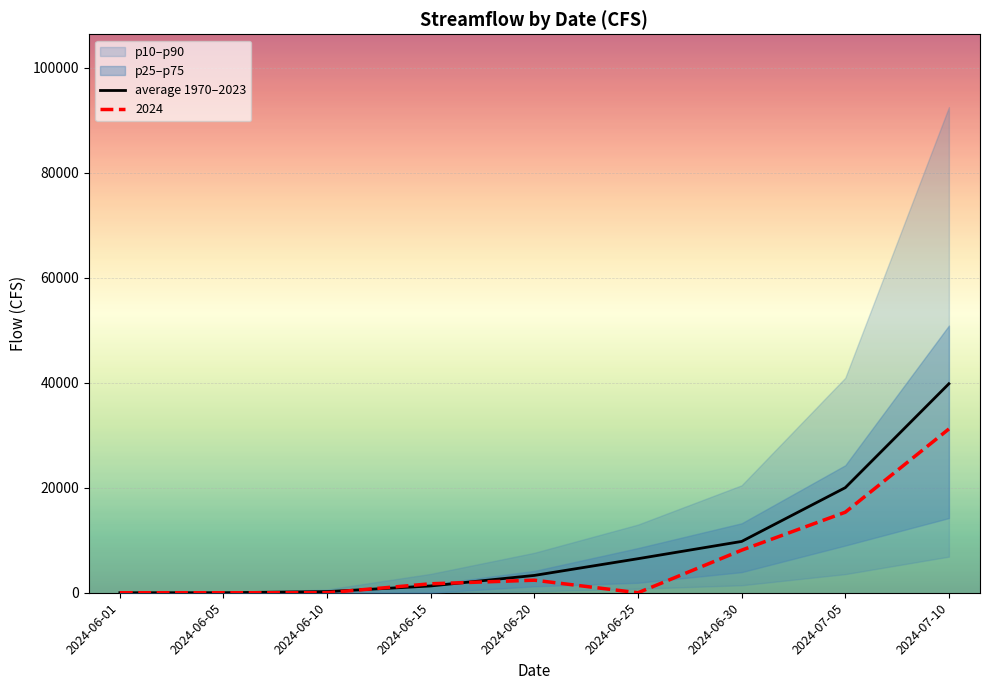

The chart shows a value of 9775.3 at 2024-06-30. True or false?

True